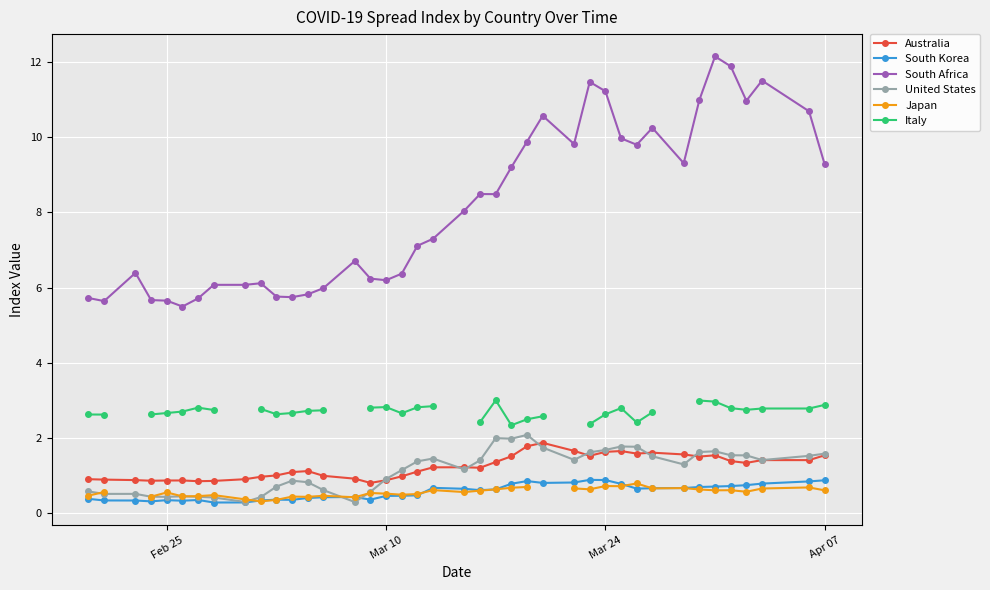

True or false: South Korea has a value of 0.9 at Mar 24.

True